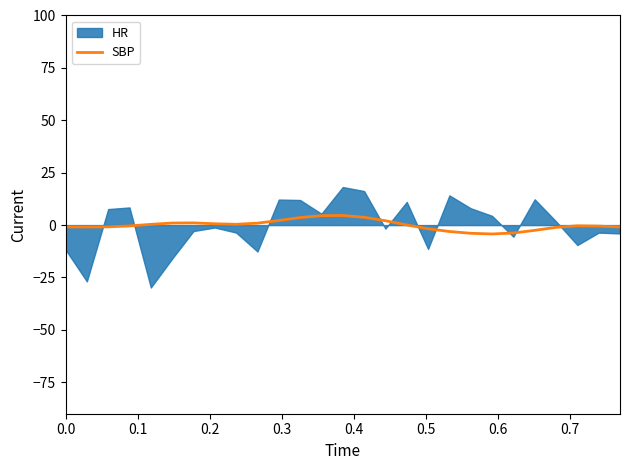

What is the difference between the maximum and minimum values?

8.8